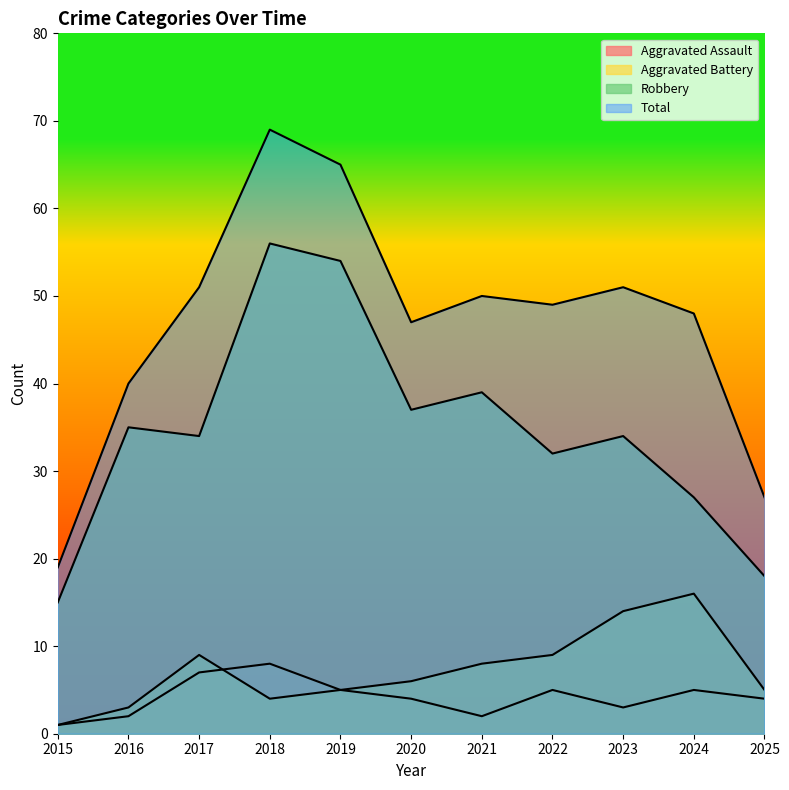

True or false: Robbery and Aggravated Assault intersect in this chart.

False